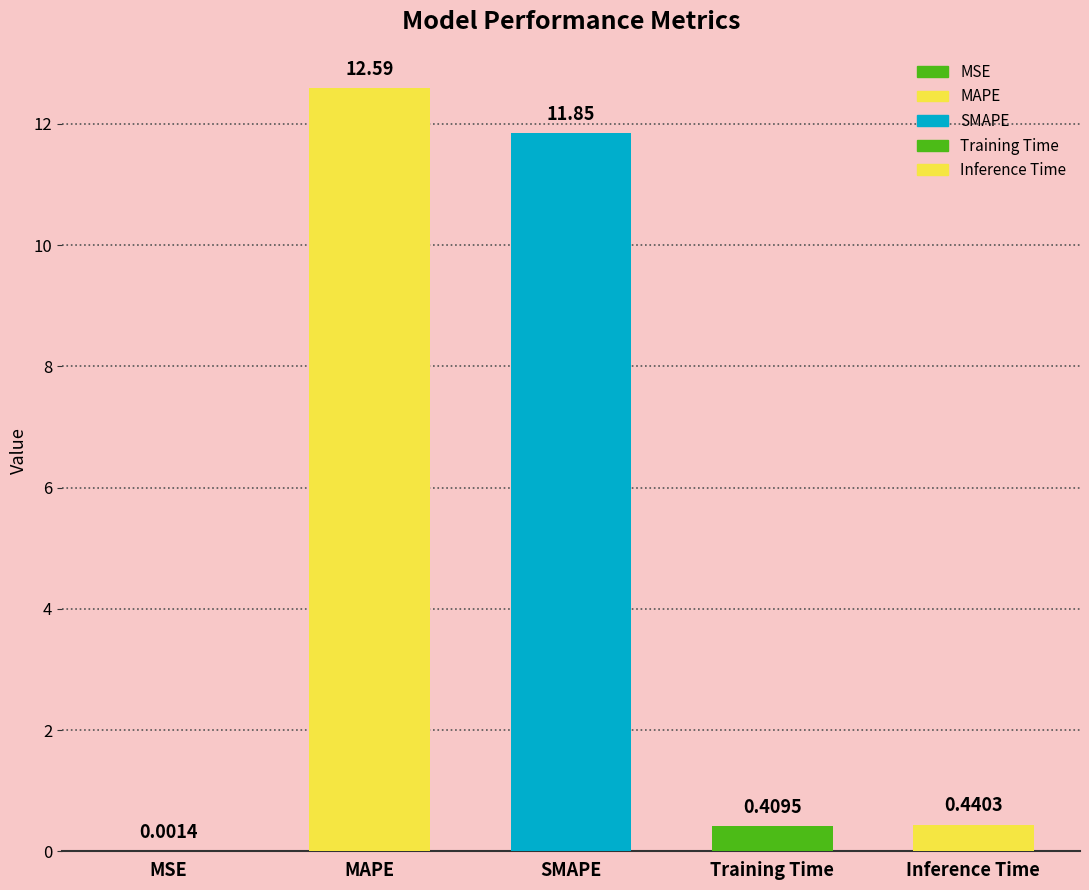

Read the value at MAPE.

12.6